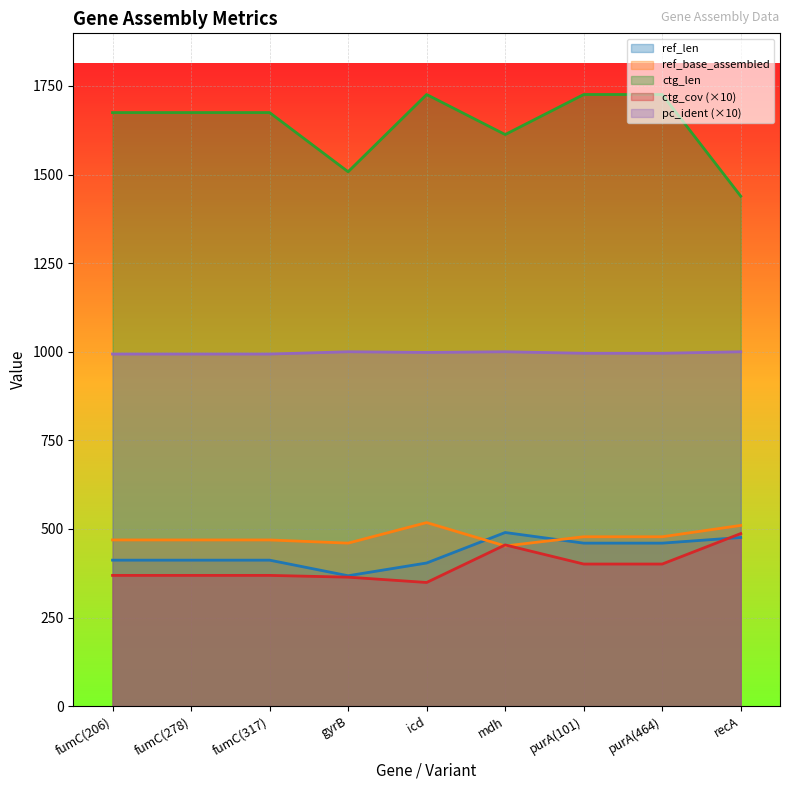

What is the value of the ref_len point at the 9th from the left?

476.0